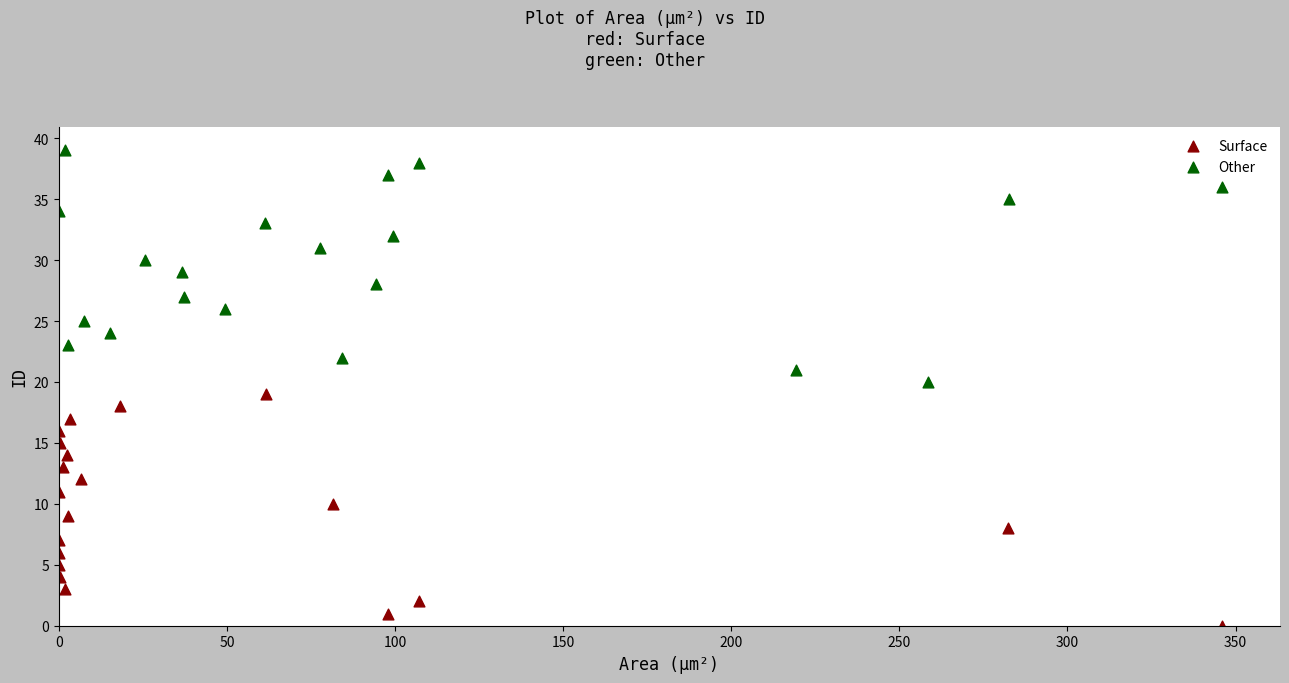

Which series contains the highest Y value?

Other